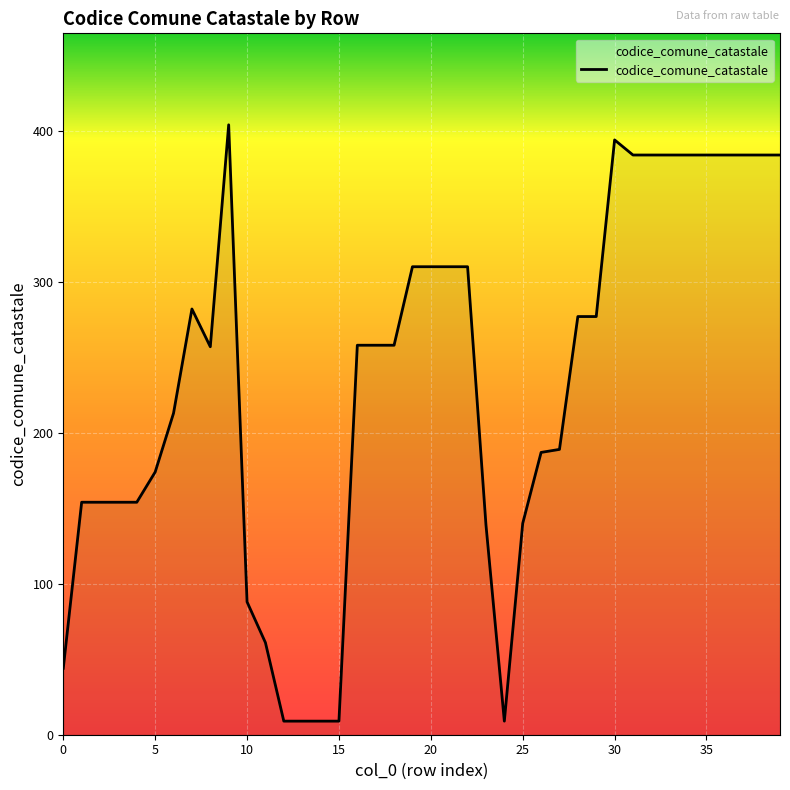

What is the difference between the maximum and minimum values?

395